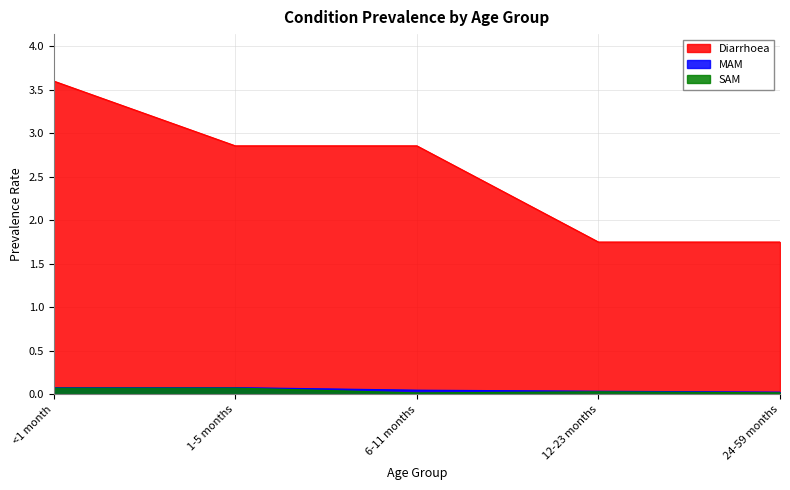

True or false: Diarrhoea and SAM intersect in this chart.

False